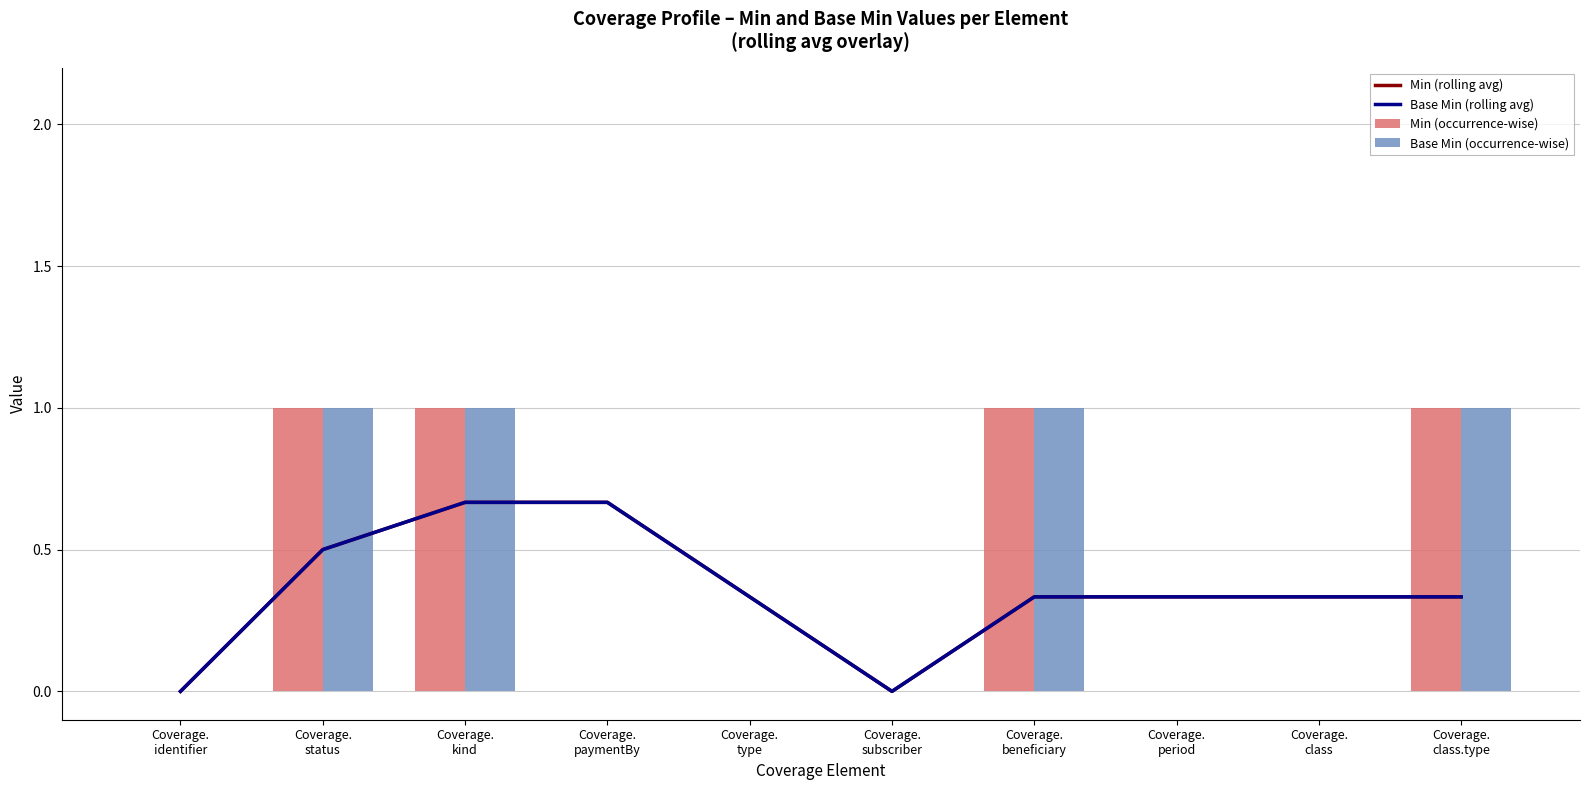

How many distinct data groups are displayed?

4